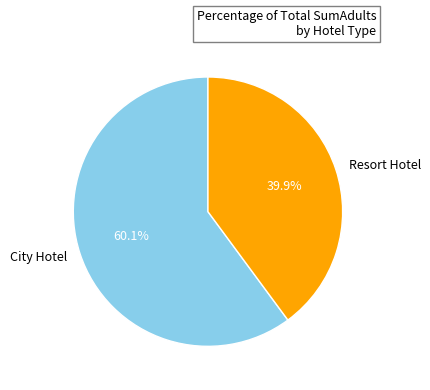

Approximately how many times larger is the value at City Hotel compared to Resort Hotel?

1.5